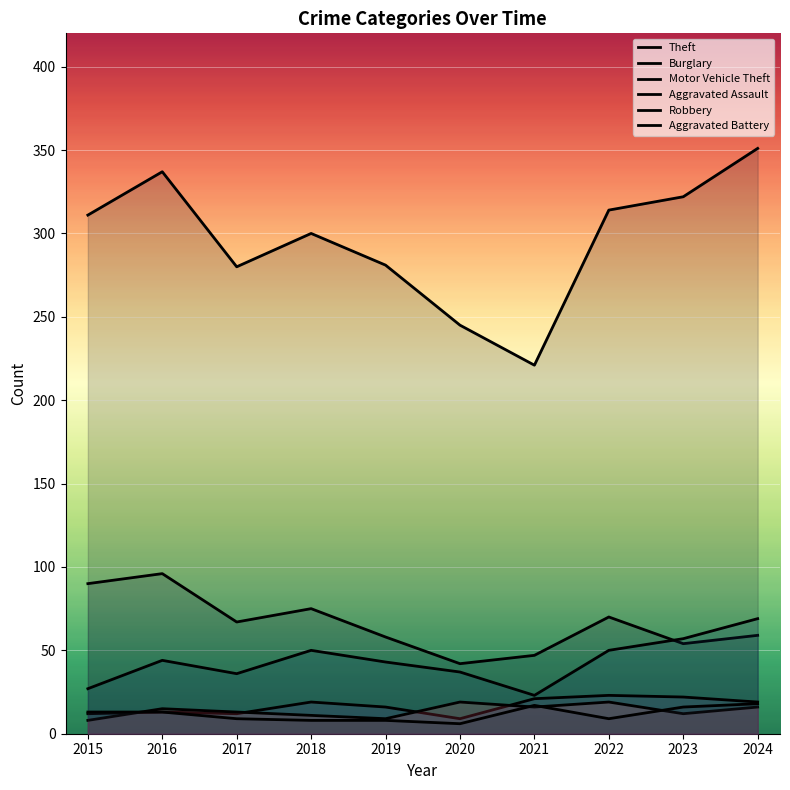

What is the approximate value of Aggravated Battery at 2018, to the nearest 10?

10